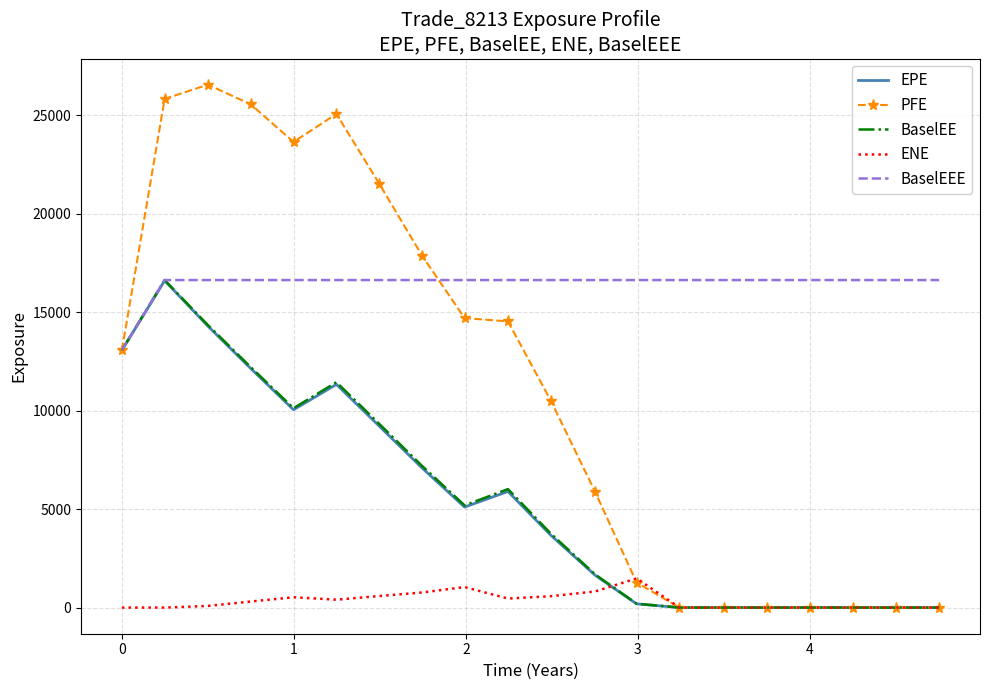

Which series has the widest spread of values?

PFE